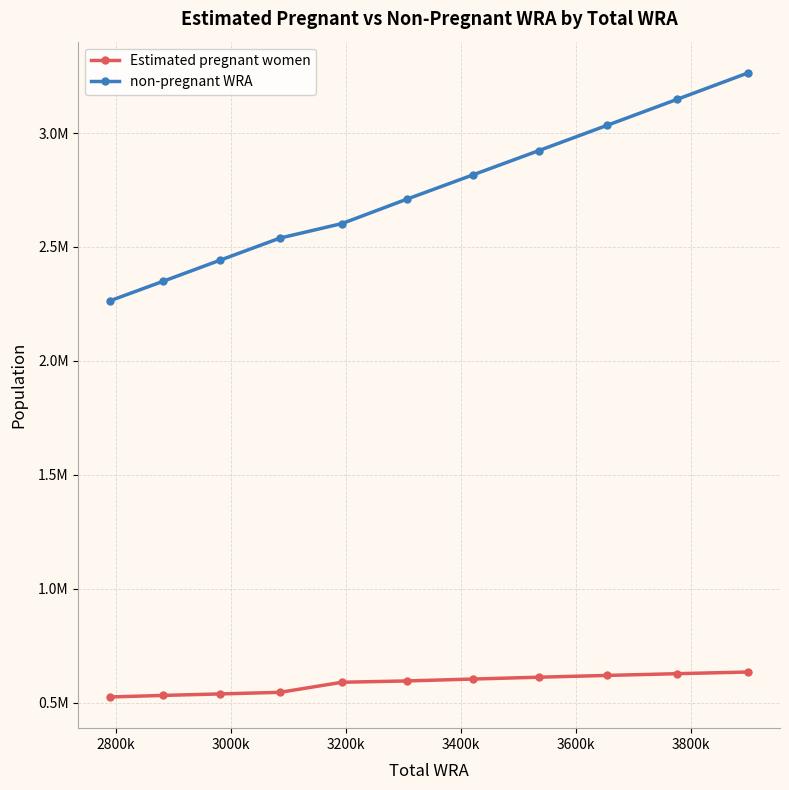

List the series in order of their peak value, highest first.

non-pregnant WRA, Estimated pregnant women